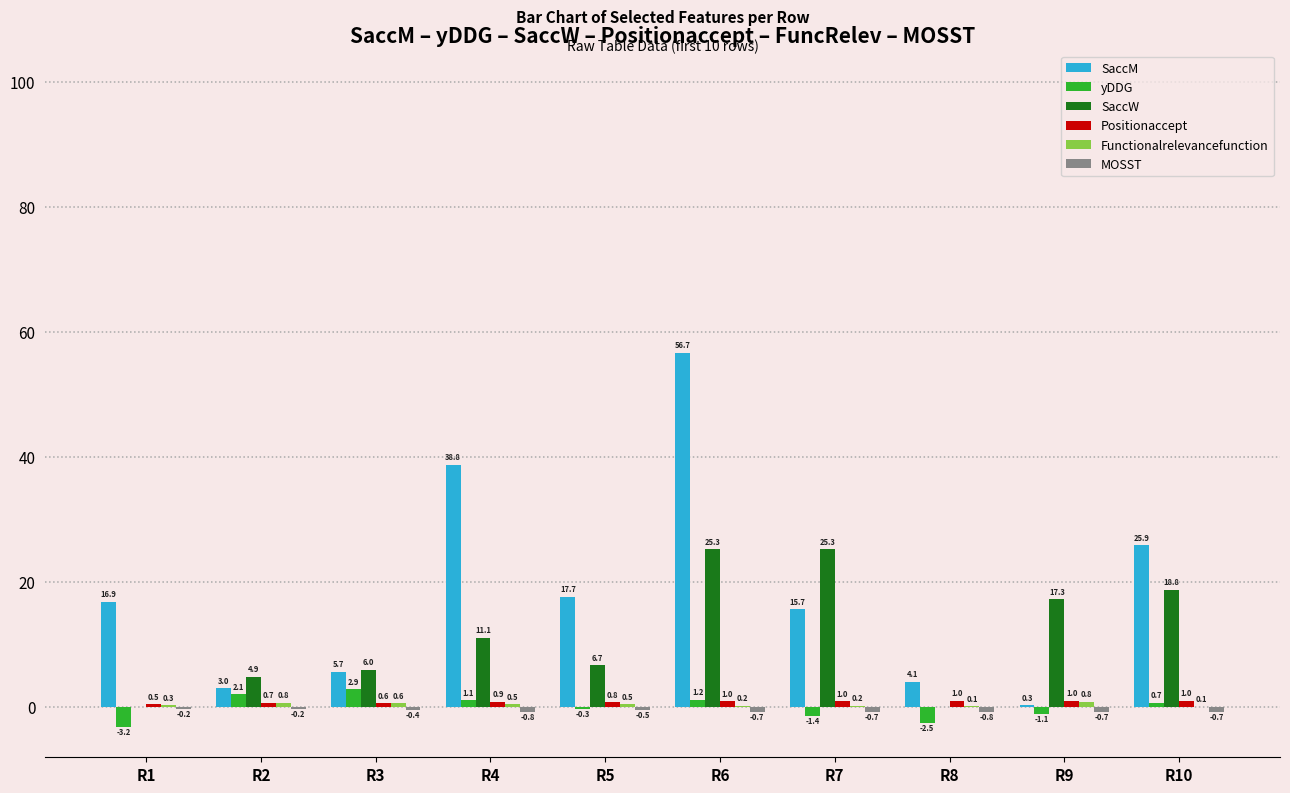

Between R1 and R7, which series saw the biggest shift?

SaccW